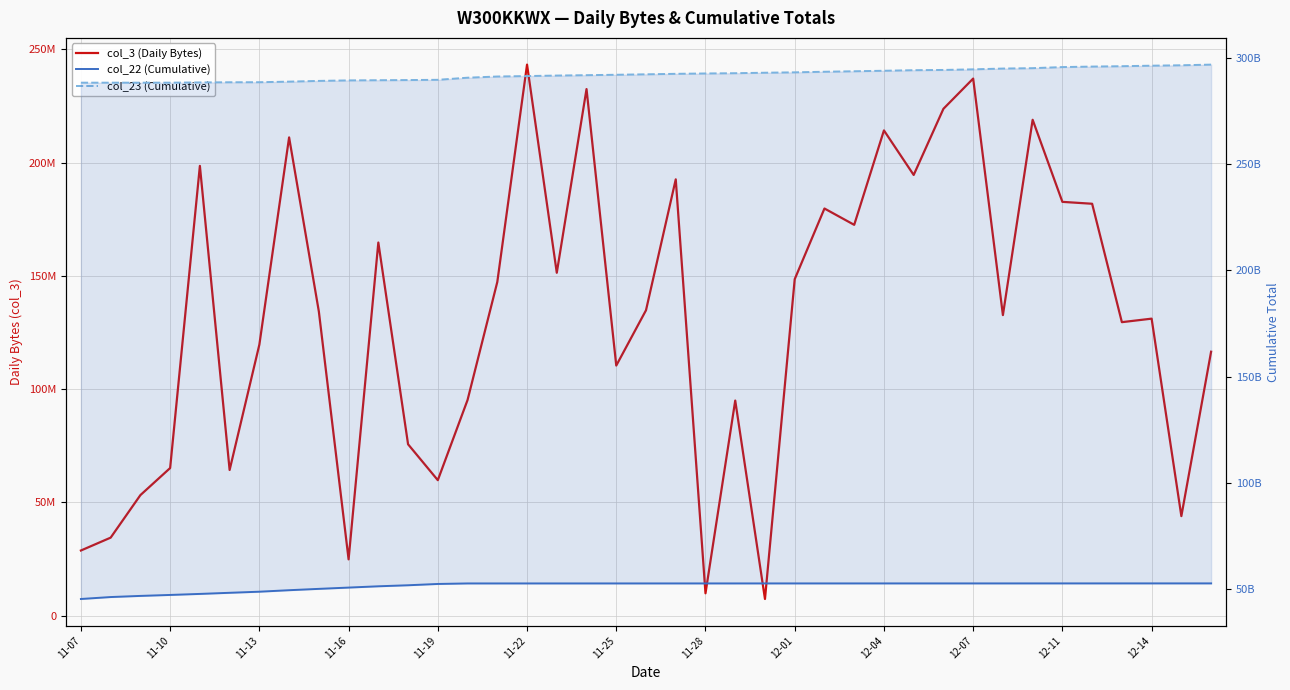

Does the chart have visible grid lines?

Yes